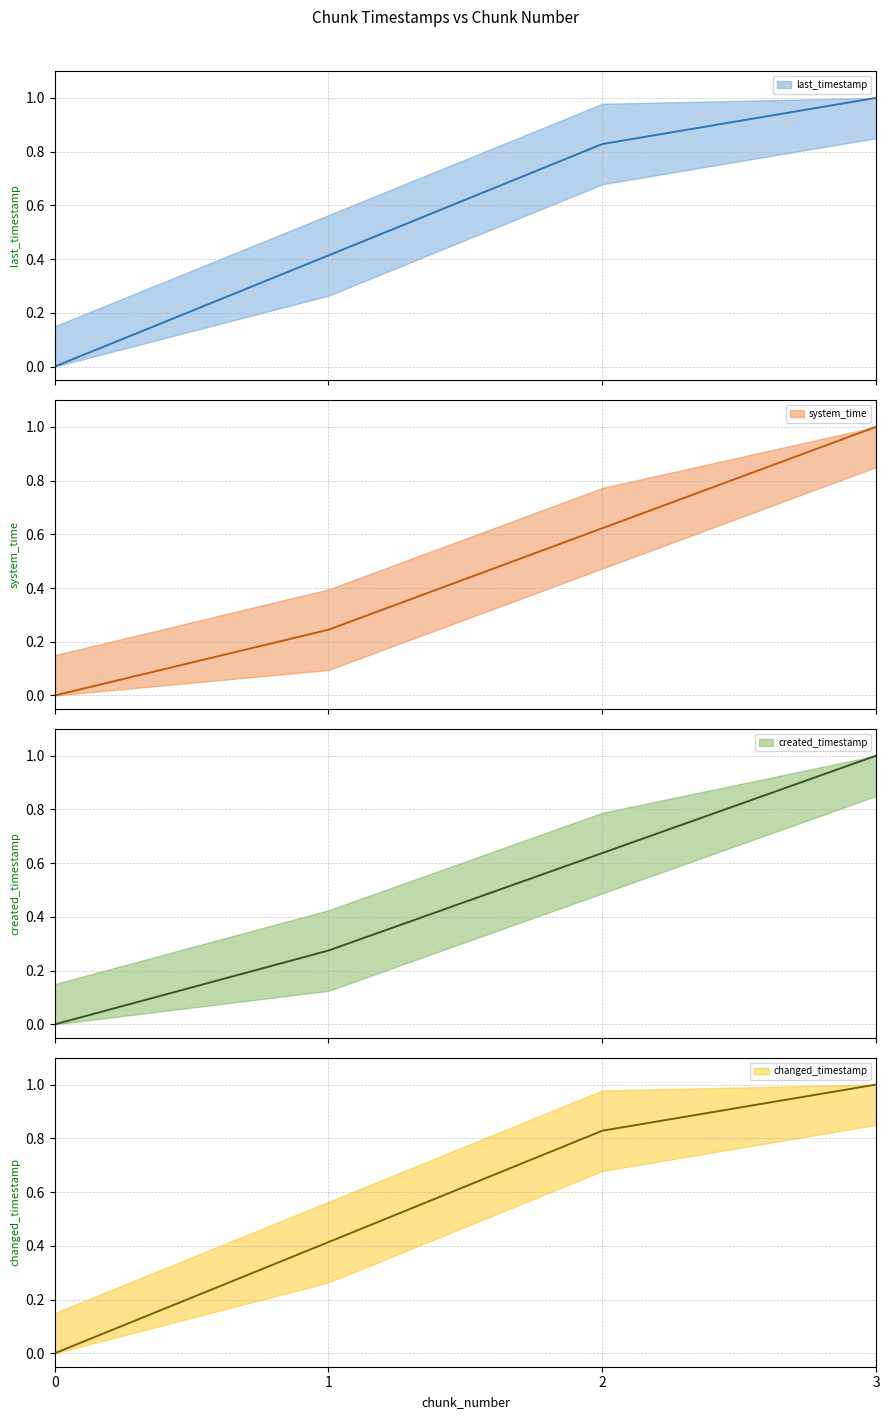

At how many categories does at least one series exceed 0?

3